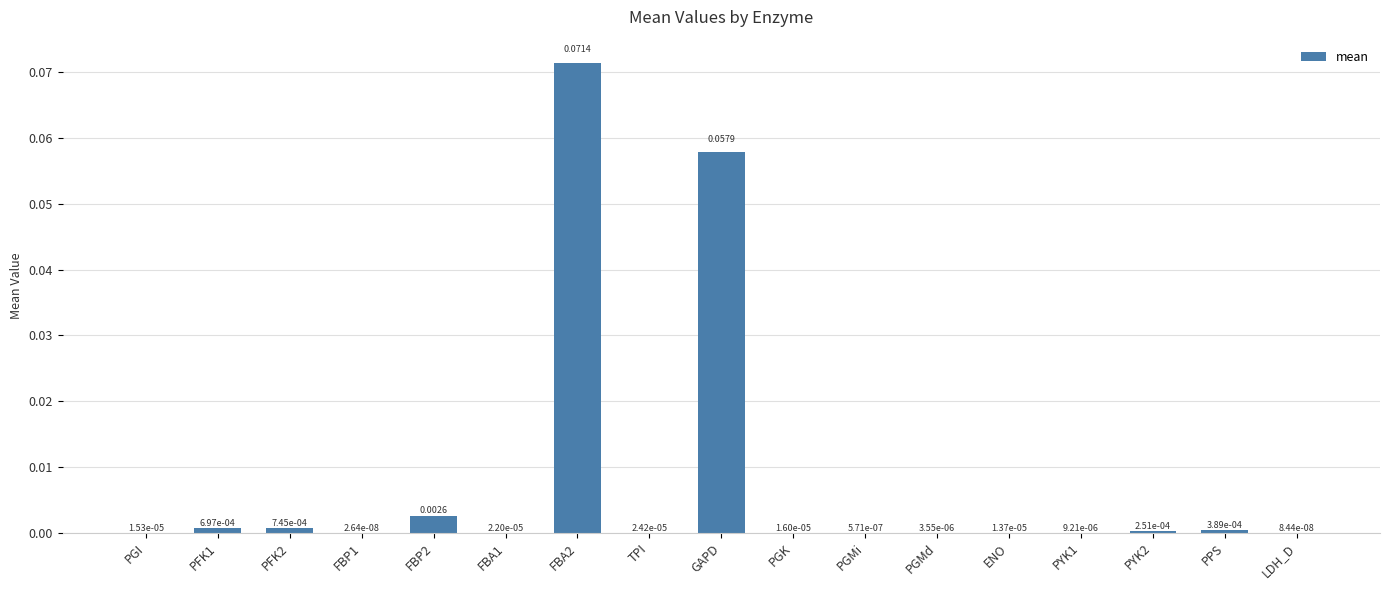

Between PYK2 and PGK, which is larger?

PYK2